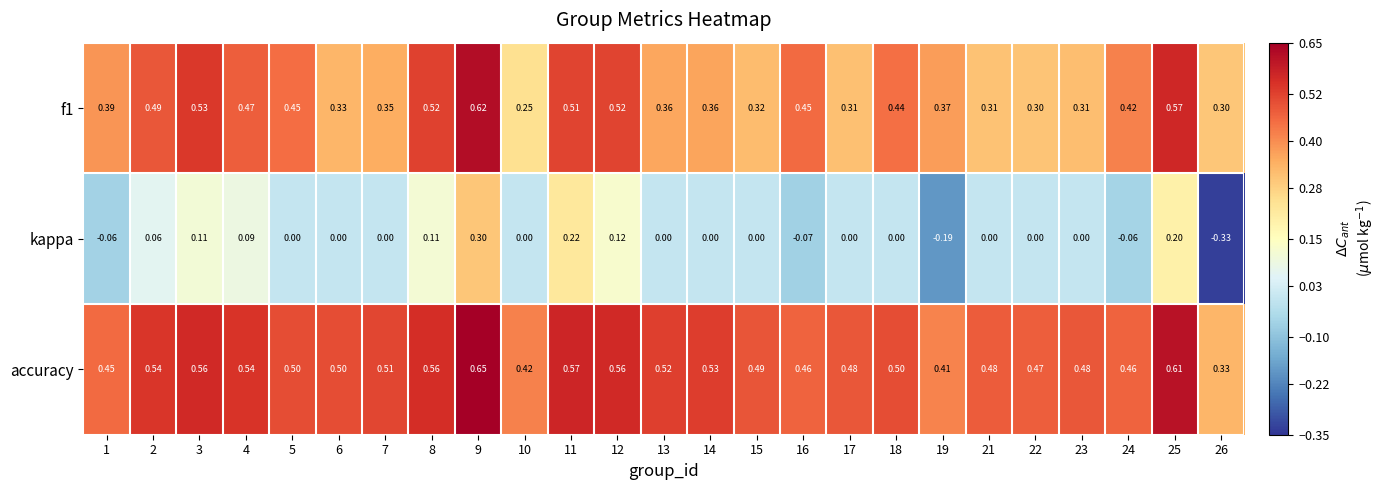

Which series has the largest range (max minus min)?

kappa